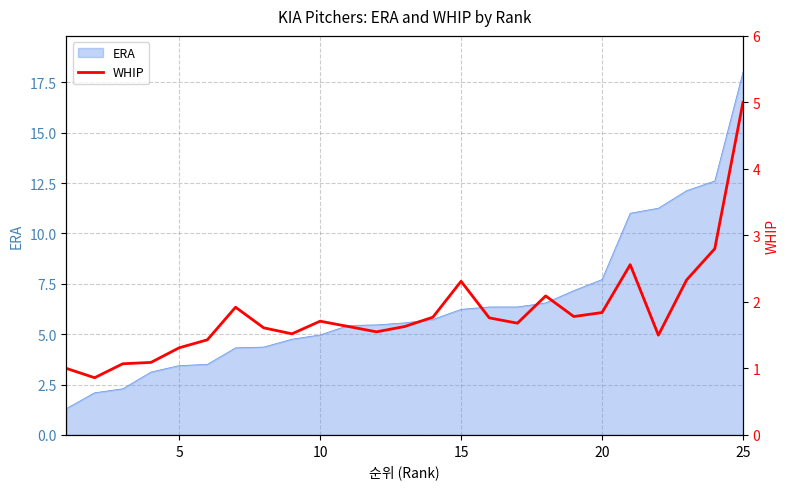

What is the lowest value of the ERA series?

1.3